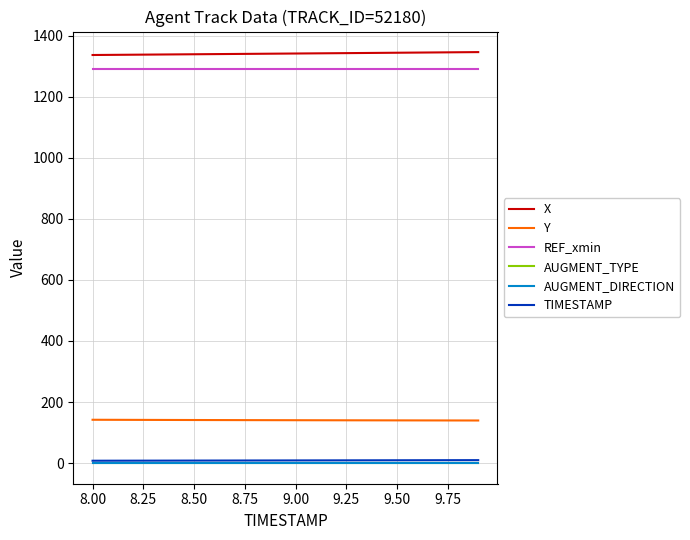

What is the greatest value displayed?

1345.8